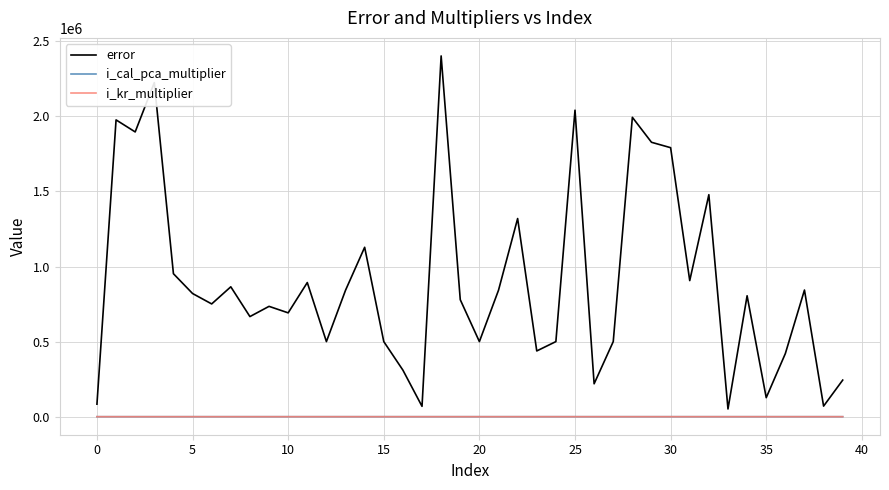

True or false: i_cal_pca_multiplier and error intersect in this chart.

False